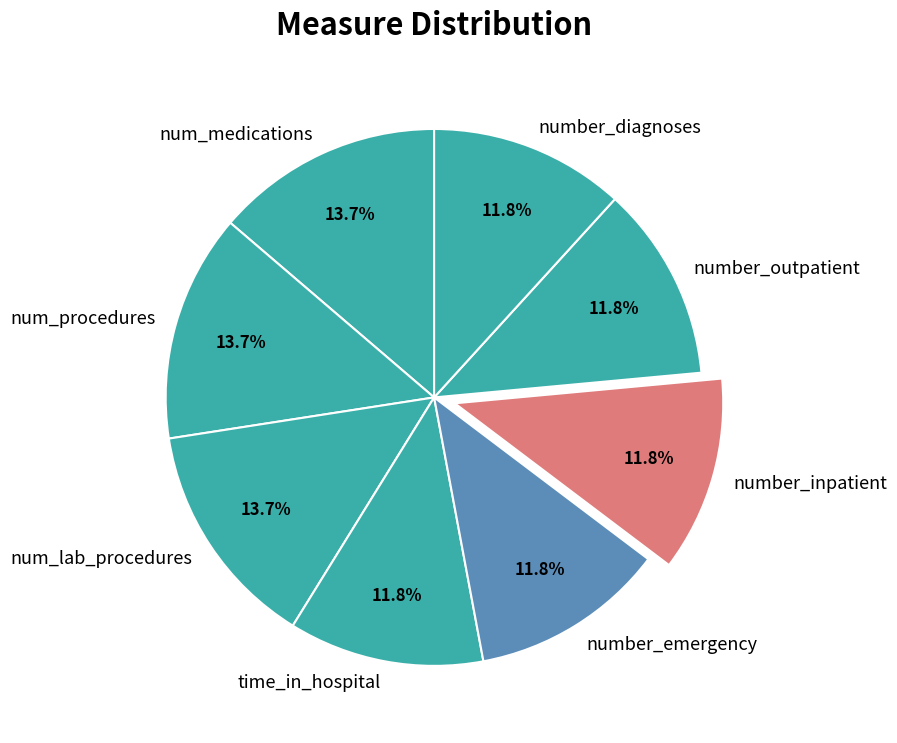

What is the total percentage of number_inpatient and num_procedures?

25.5%